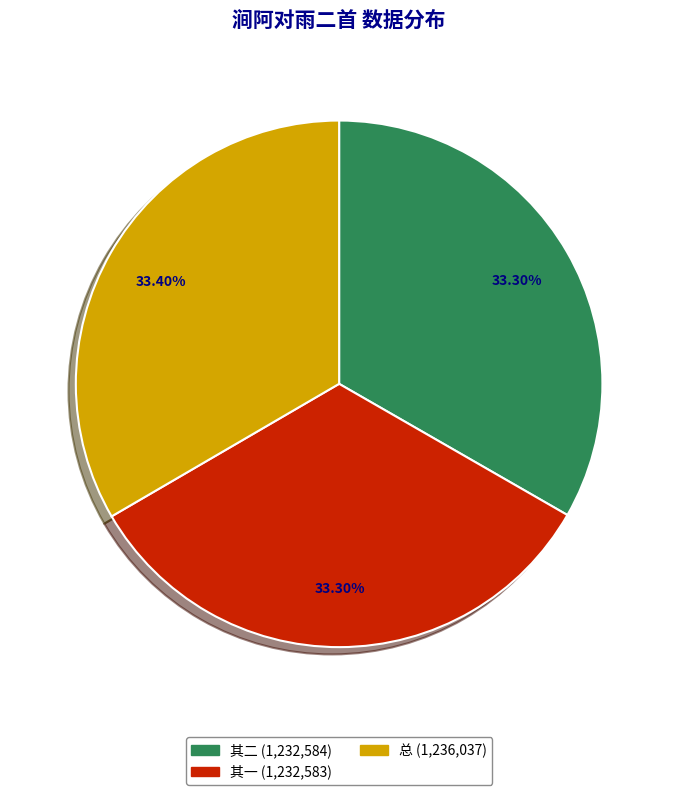

Does any single category account for the majority?

No